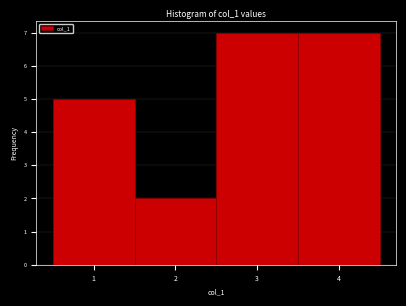

Reading left to right, list every bar in this chart as the range it spans on the x-axis followed by its height. The values are not printed on the chart, so give them approximately, as read against the axis.

0.5 to 1.5: 5
1.5 to 2.5: 2
2.5 to 3.5: 7
3.5 to 4.5: 7